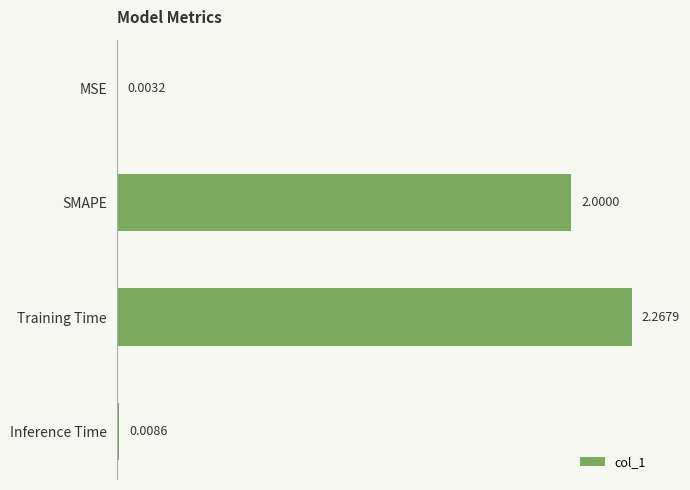

What is the change in value from Training Time to Inference Time?

-2.3